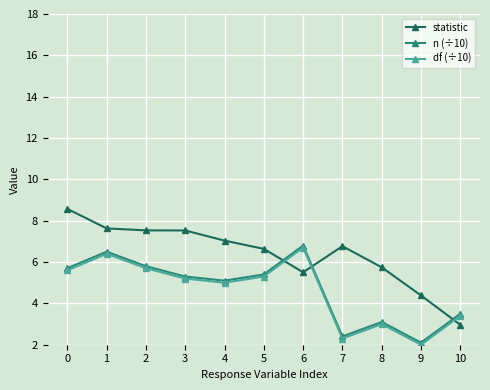

Where is the first local minimum for df (÷10)?

4